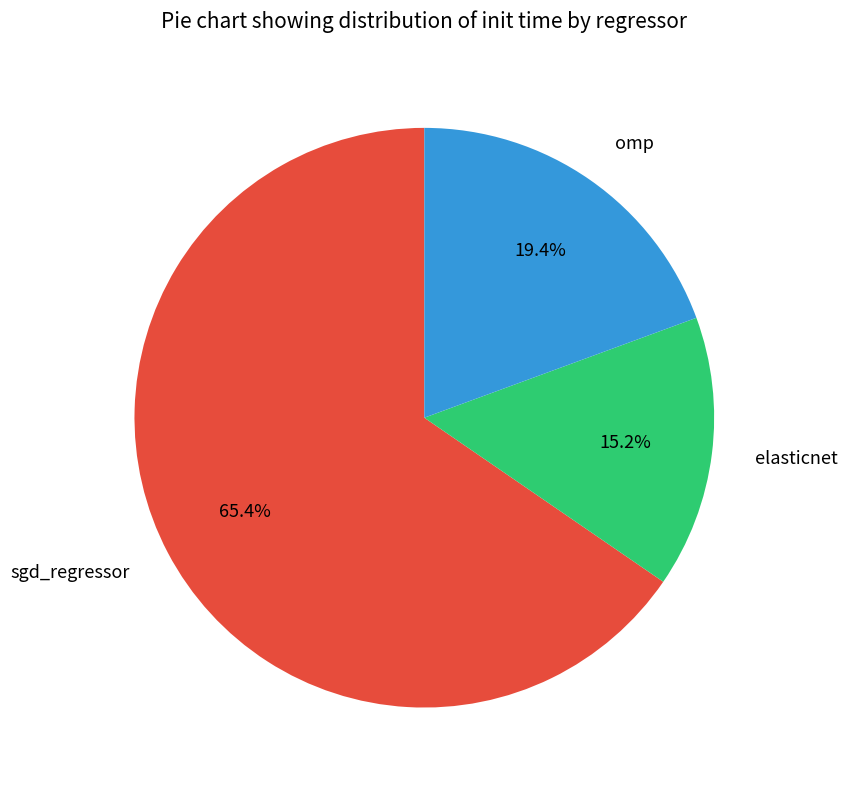

Which category accounts for the majority?

sgd_regressor